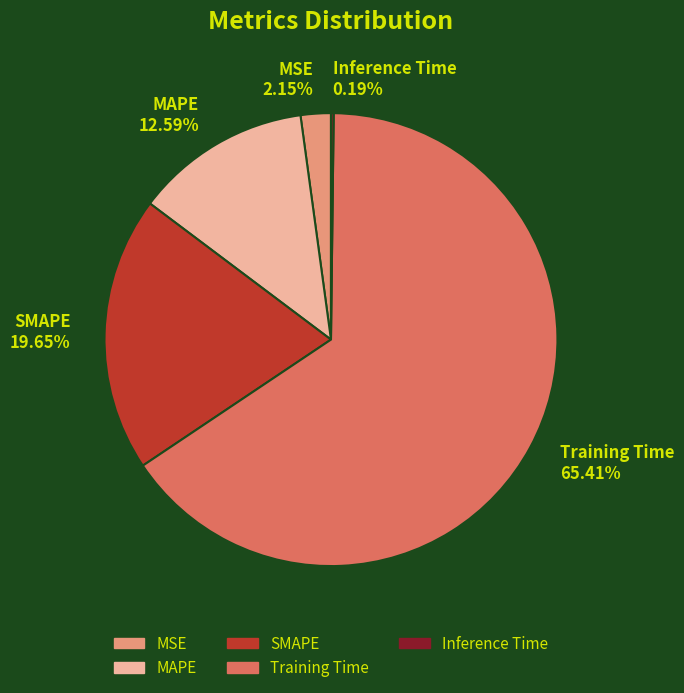

Is there any slice that represents more than half of the pie?

Yes